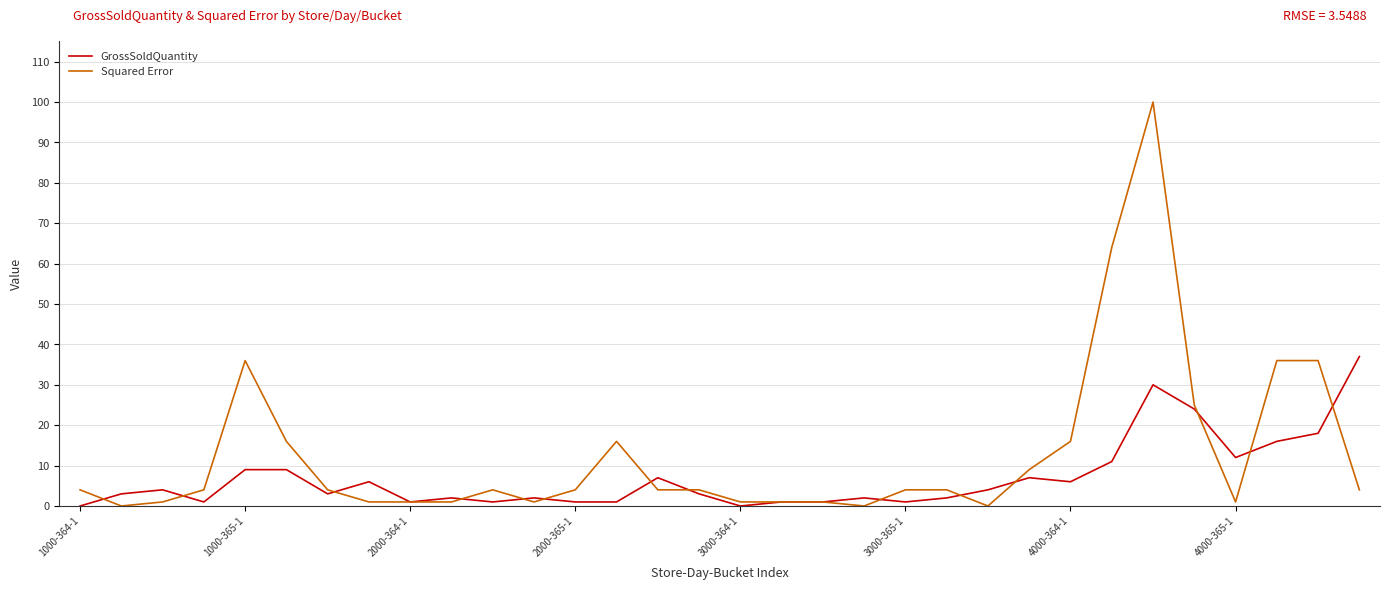

Which series has the largest total across all categories?

Squared Error